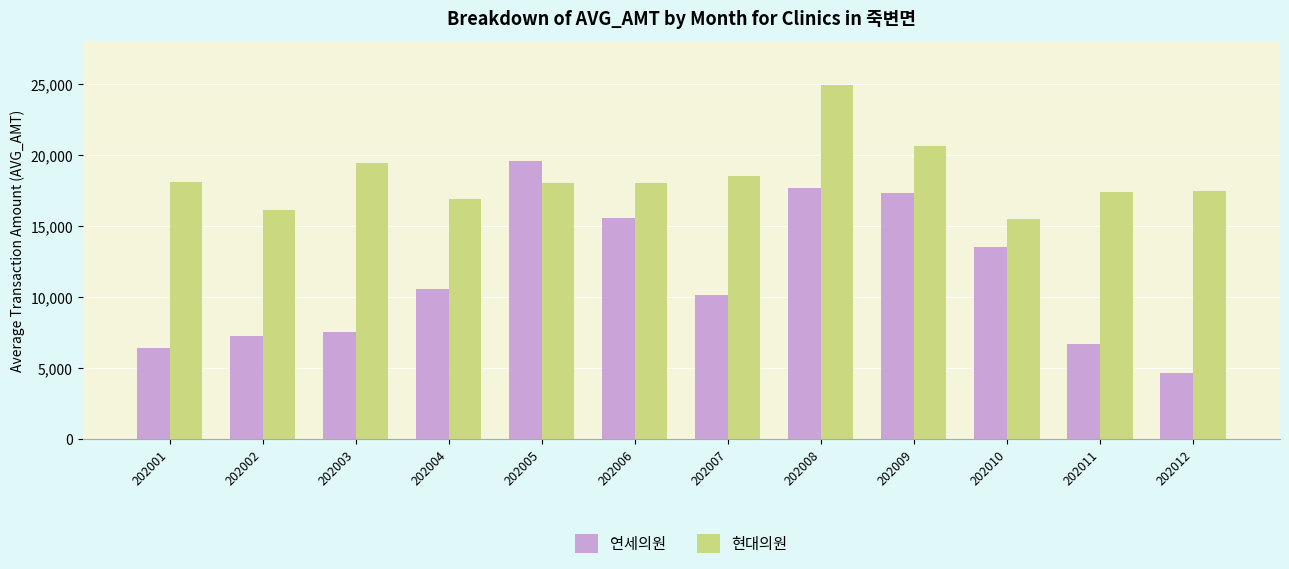

What is the sum of all 현대의원 values?

220891